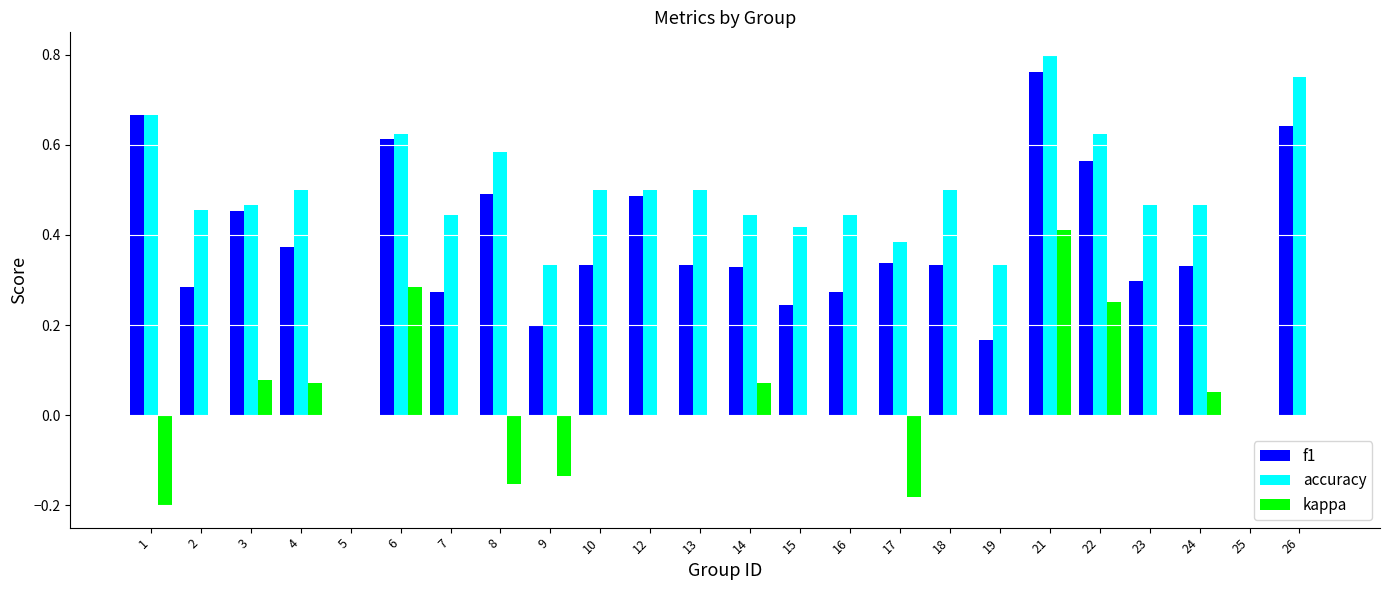

What is the total value across all series at 8?

0.9